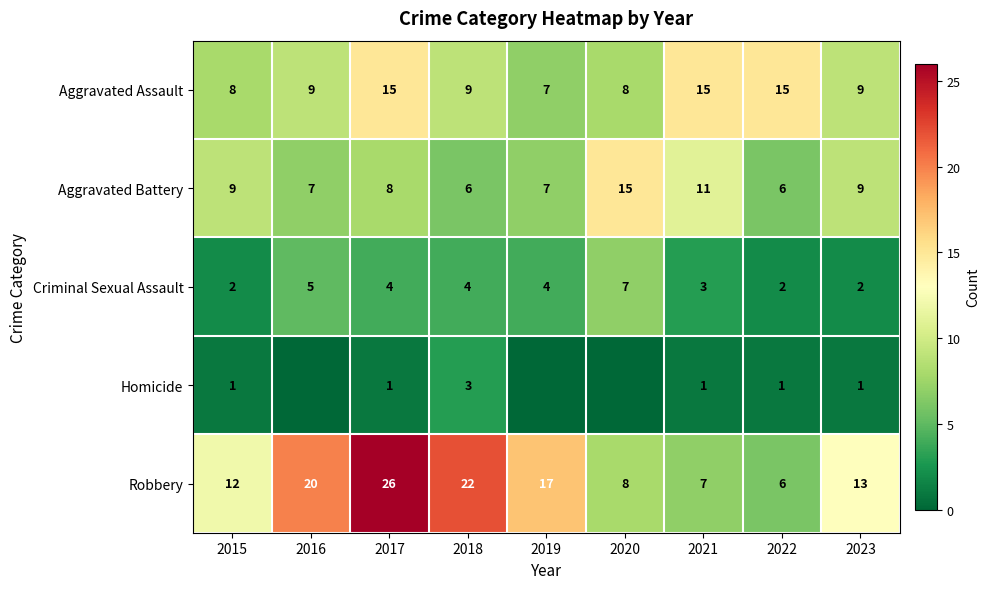

What is the spread (max minus min) of values at 2017?

25